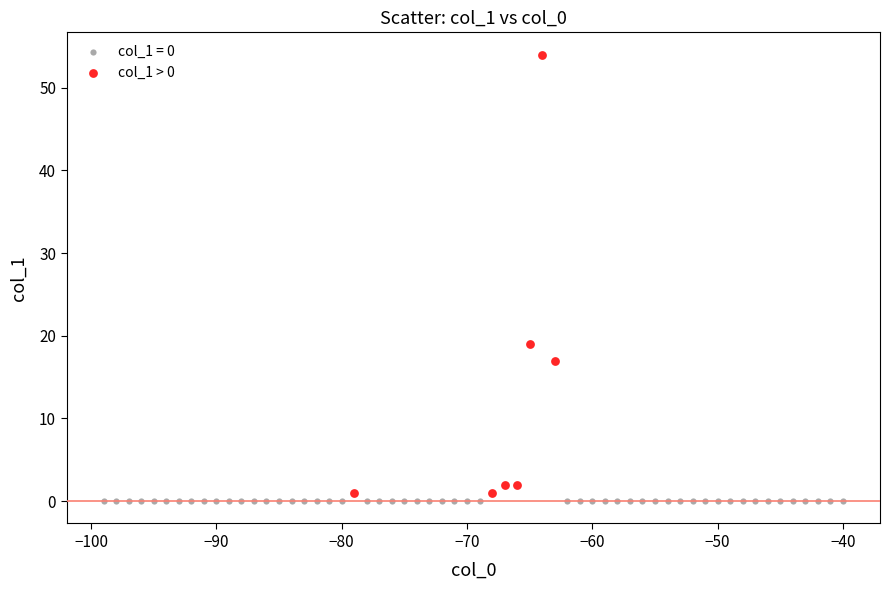

Which series reaches the maximum Y coordinate?

col_1 > 0